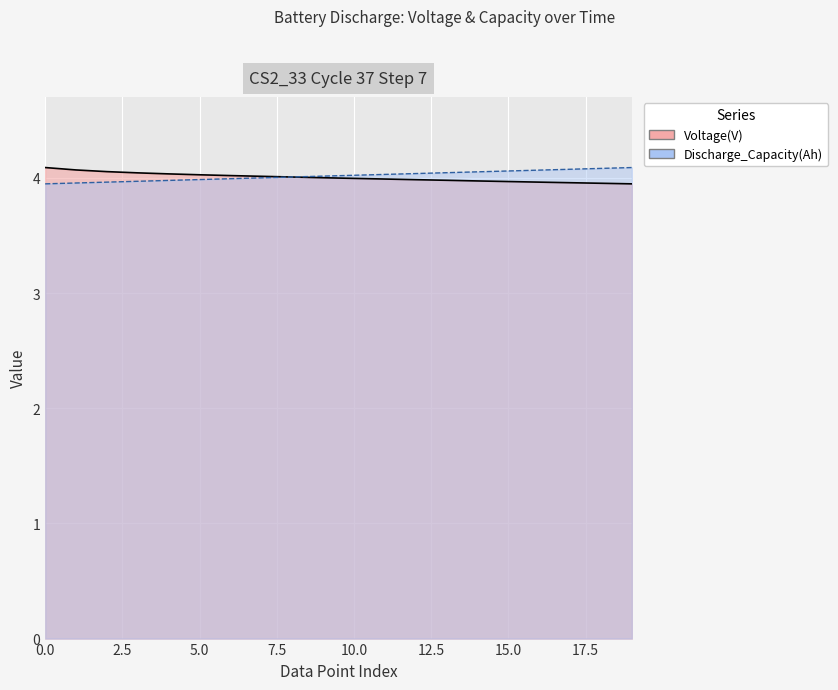

Reading left to right, list all the values displayed in this chart.

4.1	4.1	4.1	4.0	4.0	4.0	4.0	4.0	4.0	4.0	4.0	4.0	4.0	4.0	4.0	4.0	4.0	4.0	4.0	3.9